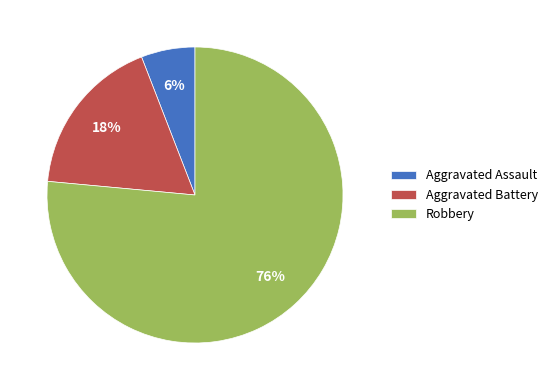

Rank the categories by value from highest to lowest.

Robbery, Aggravated Battery, Aggravated Assault